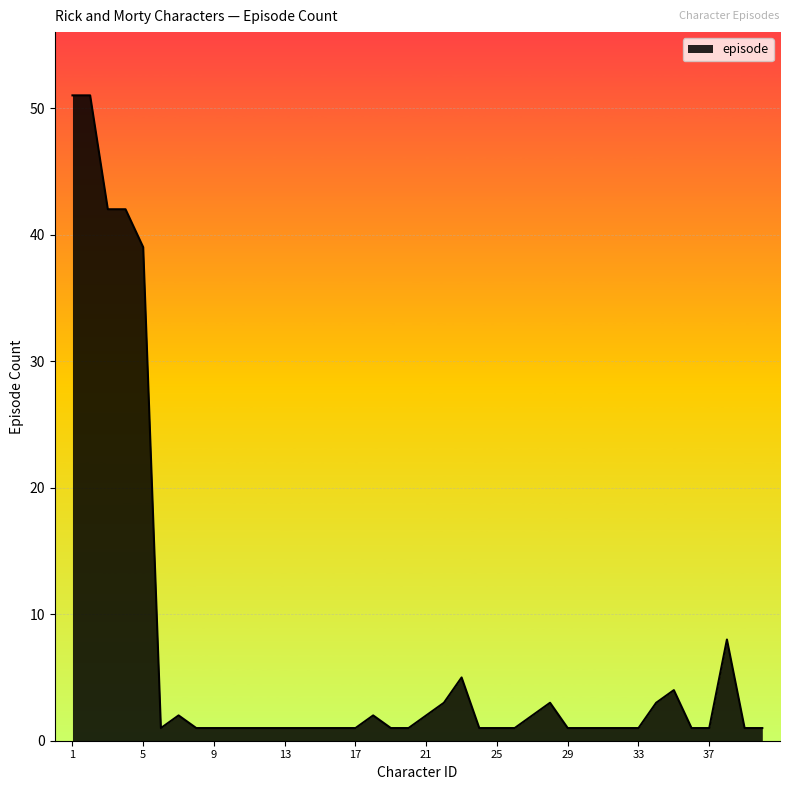

What is the difference between the maximum and minimum values?

50